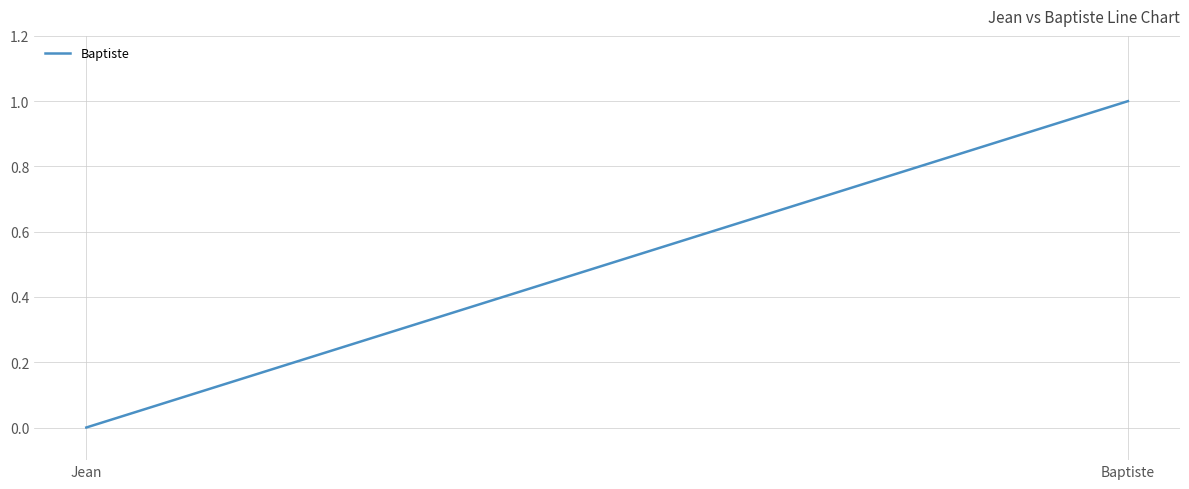

True or false: the data shows 2 at Baptiste.

False